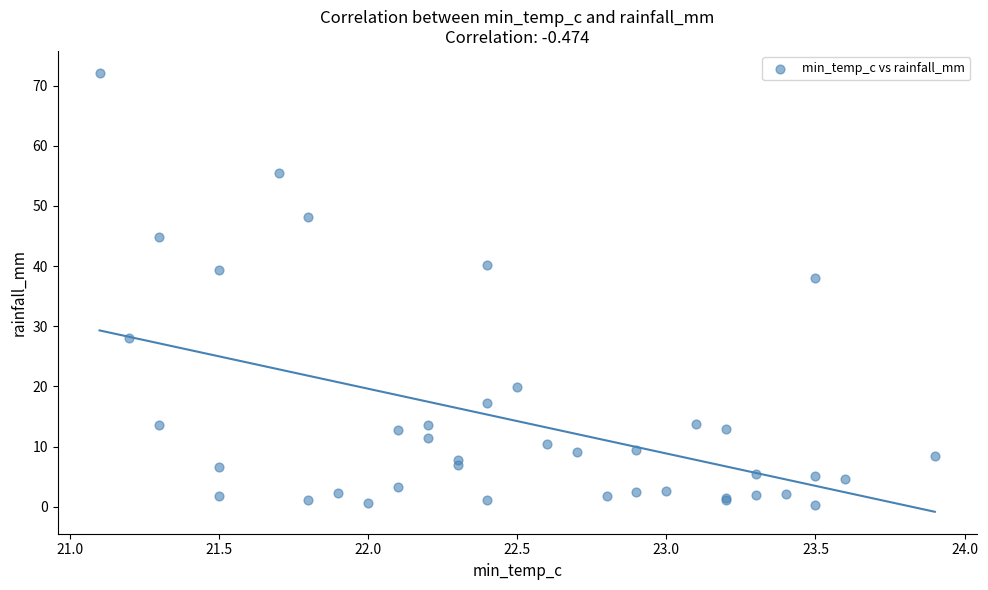

What Y value in the scatter plot is closest to 36?

38.0